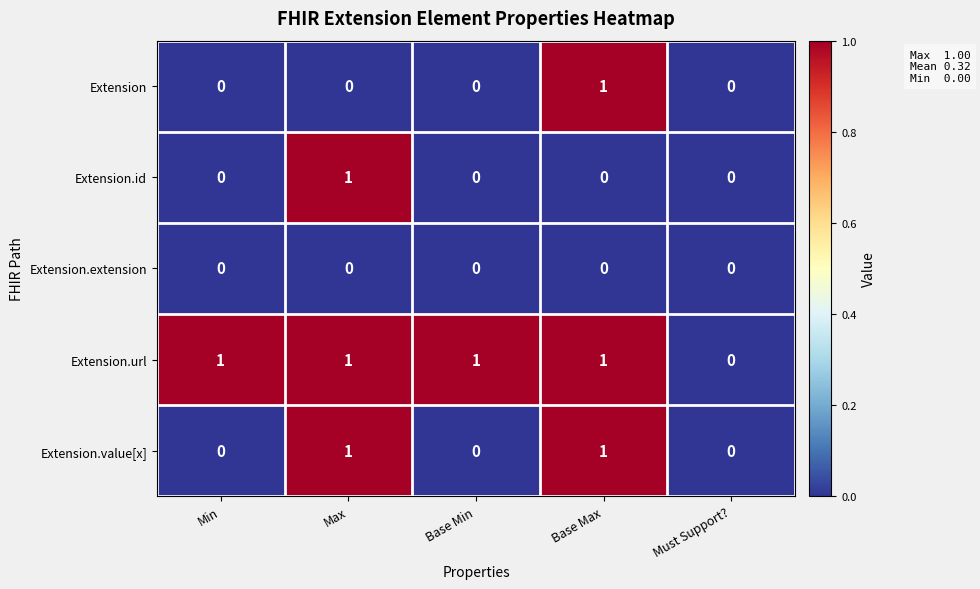

What is the total value across all series at Base Max?

3